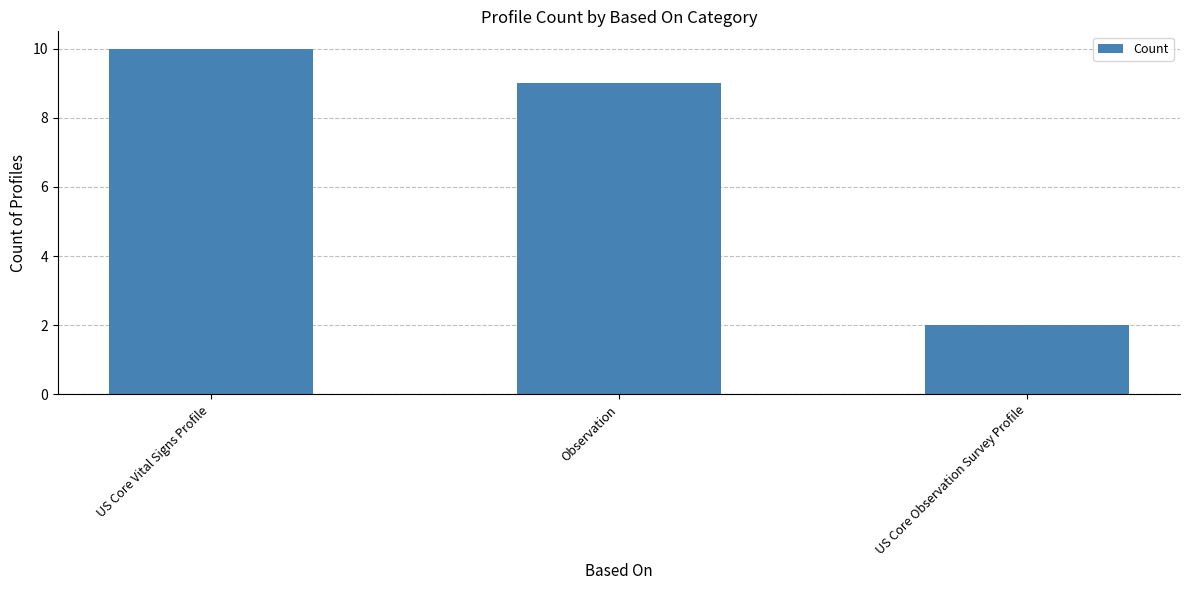

What is the value of the 2nd bar from the left?

9